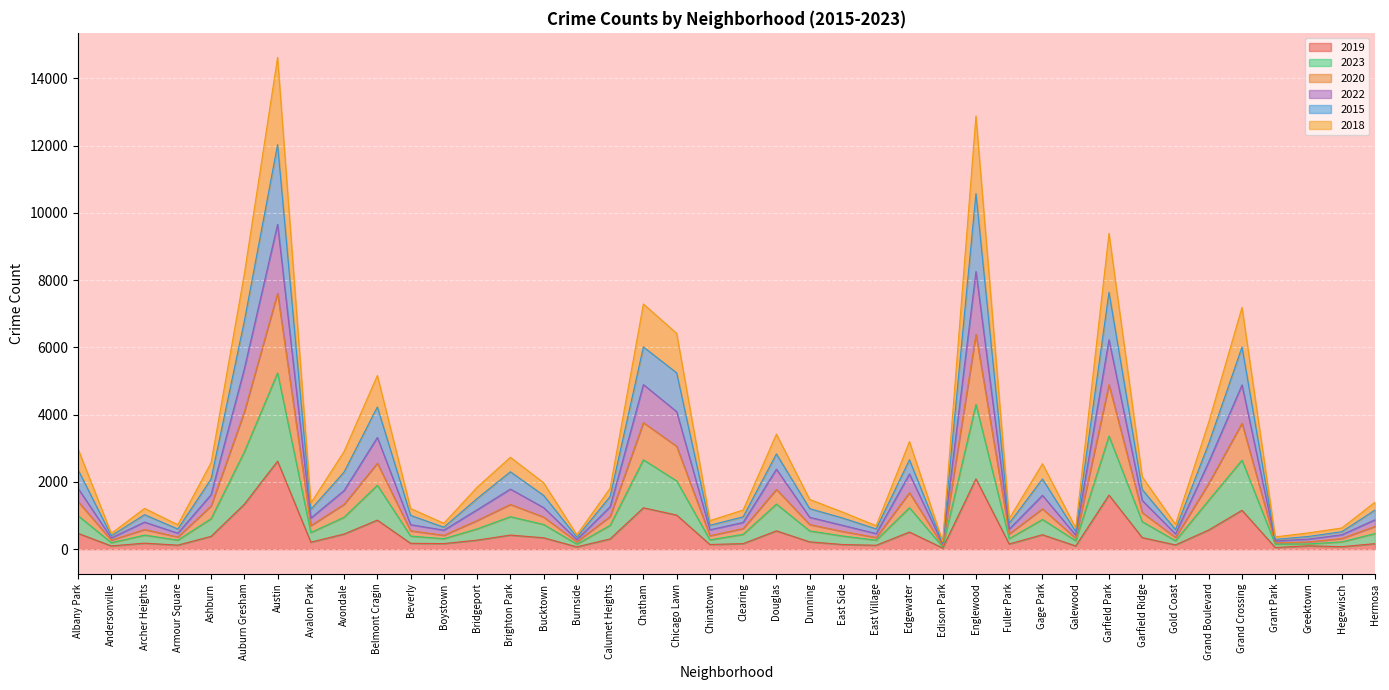

What are all the series names shown in the legend?

2019, 2023, 2020, 2022, 2015, 2018